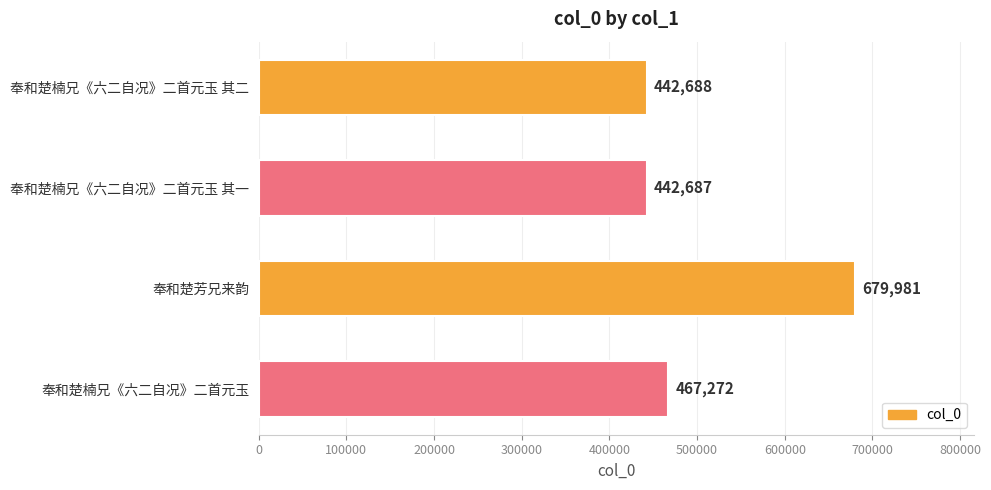

What is the difference between the maximum and minimum values?

237294